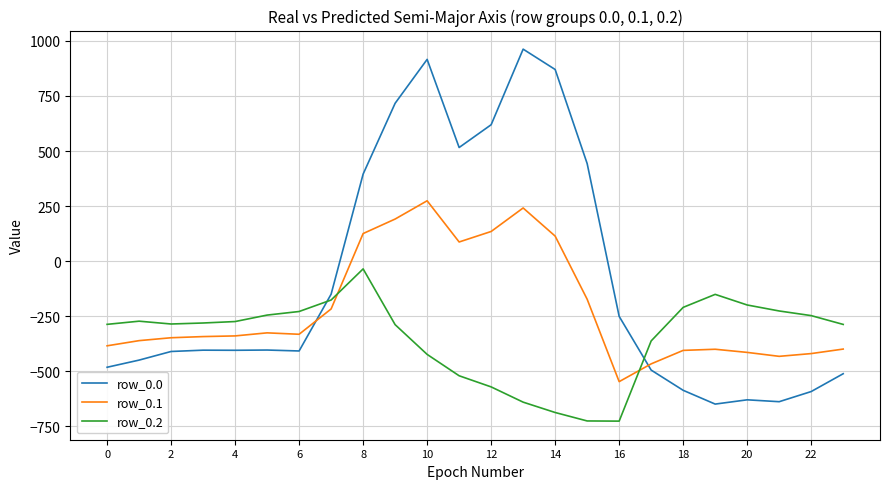

How many values in the row_0.1 series are below -339?

13